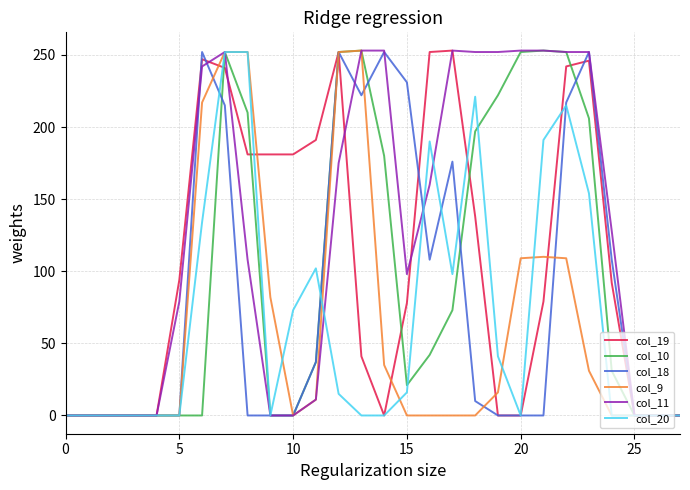

What is the greatest value displayed?

253